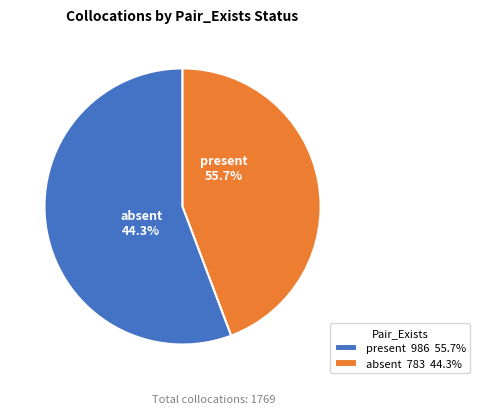

True or false: present accounts for 63% of the total.

False